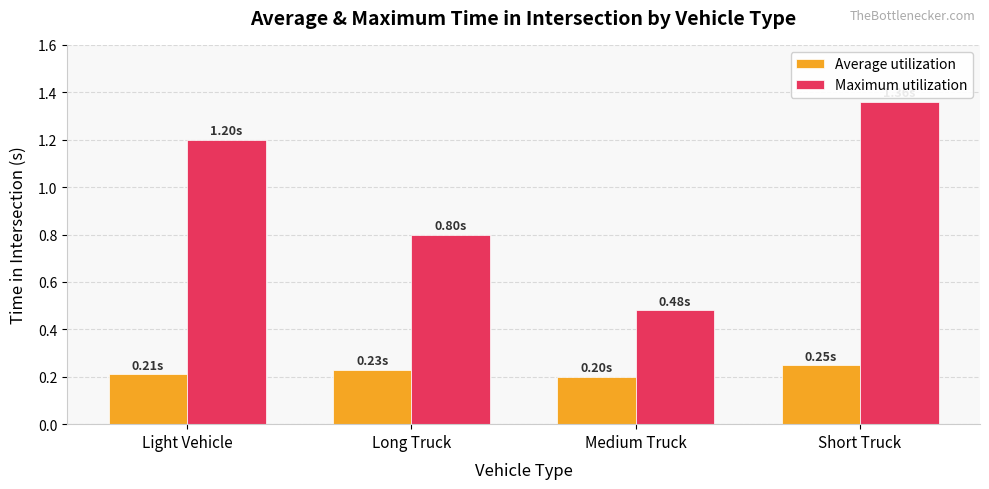

Which series has the largest range (max minus min)?

Maximum utilization